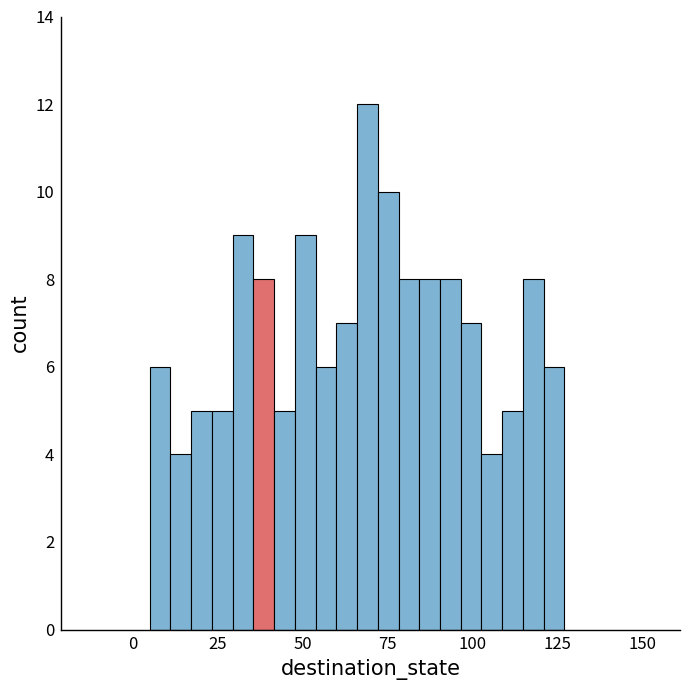

Around what value on the x-axis is the tallest bar? Give the approximate position of its centre, as read against the axis.

70